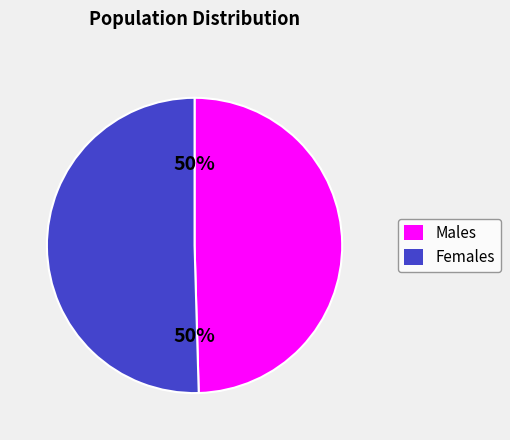

Do Males and Females together represent more than half of the pie?

Yes